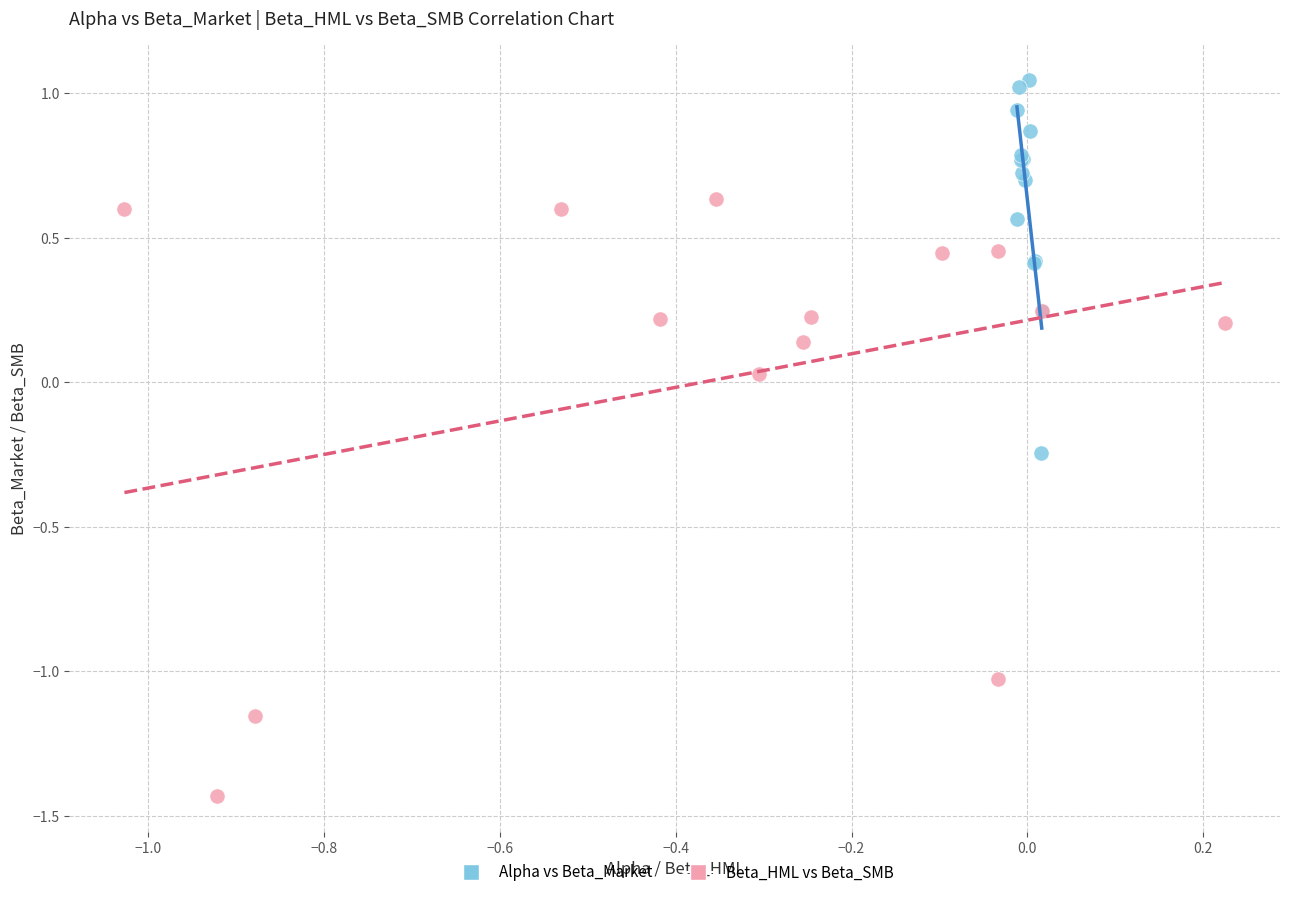

Which series has the widest spread of Y values?

Beta_HML vs Beta_SMB